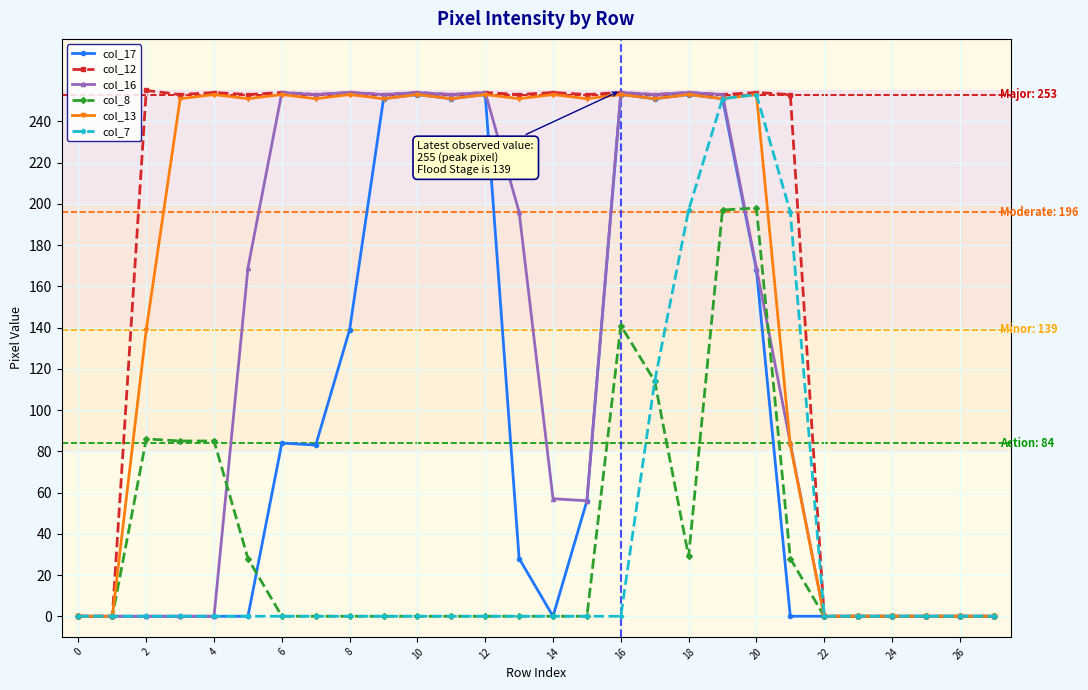

Which series has the widest spread of values?

col_12